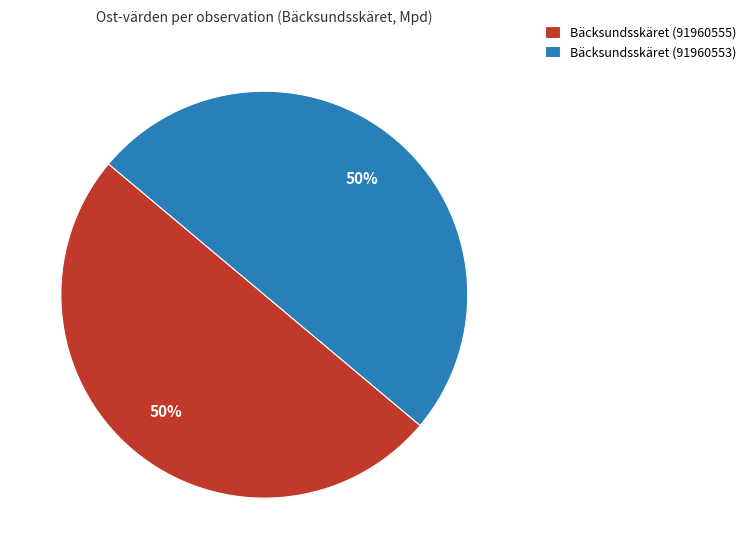

True or false: Bäcksundsskäret (91960553) accounts for 50% of the total.

True